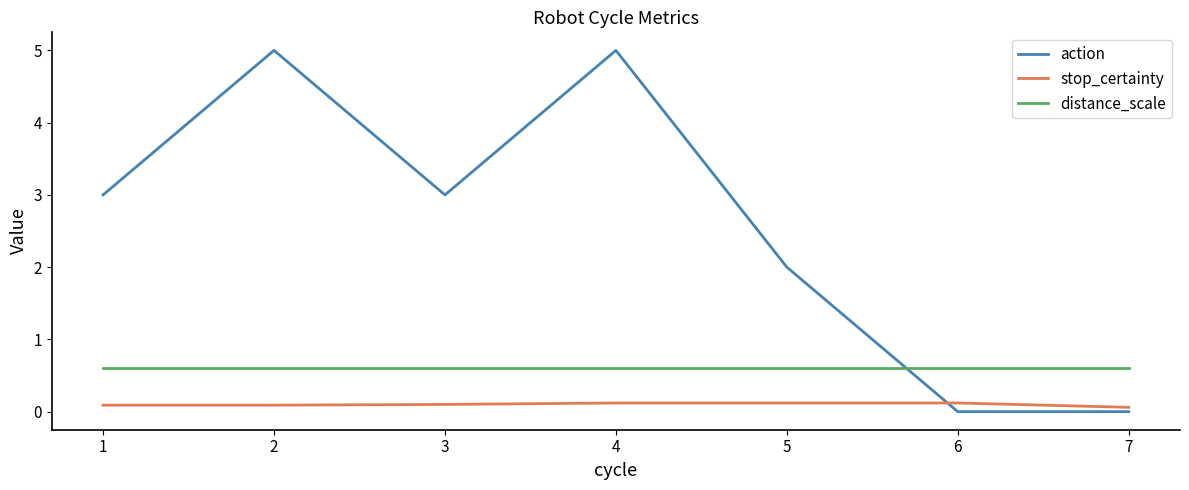

Reading right to left, list all the values displayed in this chart.

action: 7=0.0	6=0.0	5=2.0	4=5.0	3=3.0	2=5.0	1=3.0
stop_certainty: 7=0.1	6=0.1	5=0.1	4=0.1	3=0.1	2=0.1	1=0.1
distance_scale: 7=0.6	6=0.6	5=0.6	4=0.6	3=0.6	2=0.6	1=0.6